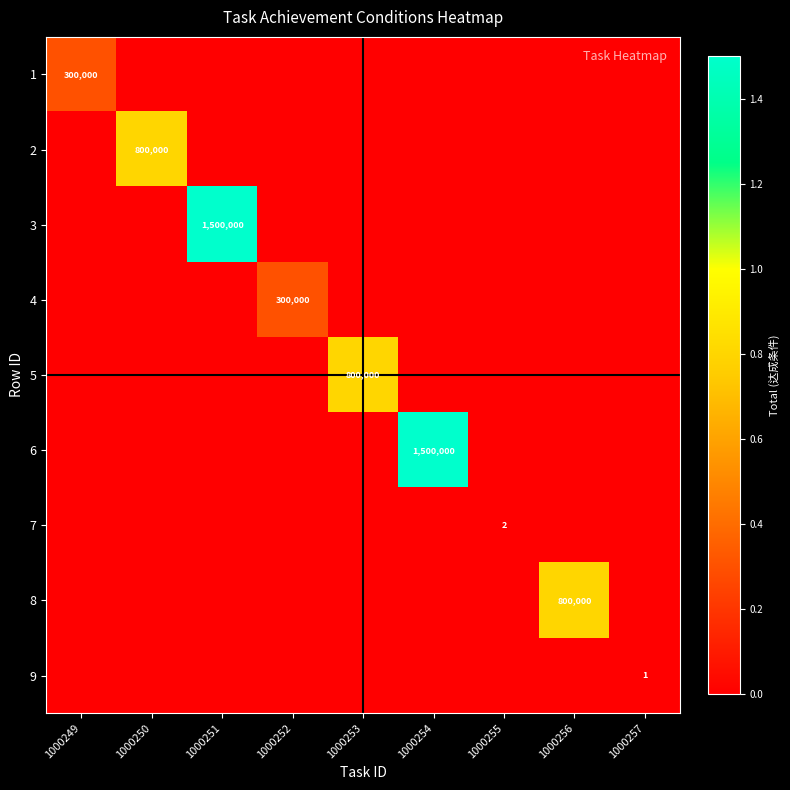

Is the value of 7 at 1000255 greater than the value of 5 at 1000253?

No